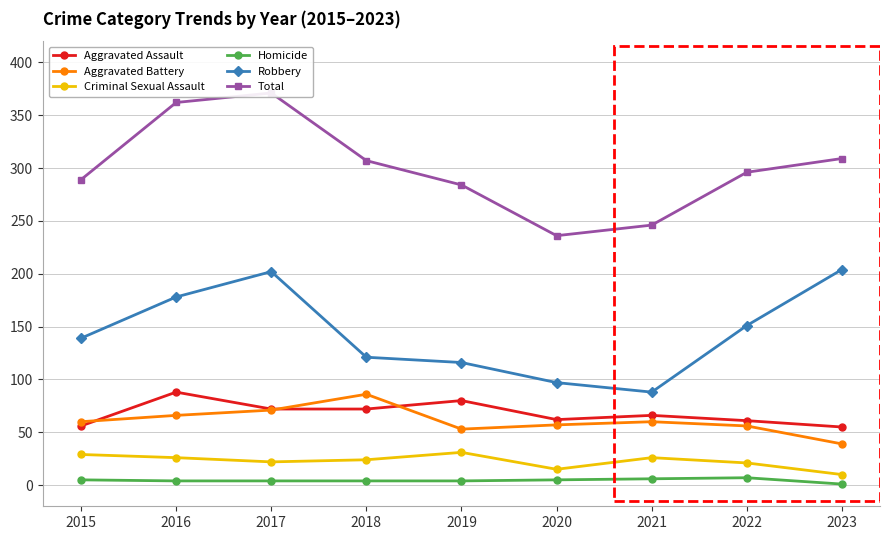

True or false: Aggravated Assault and Homicide cross at least once.

False